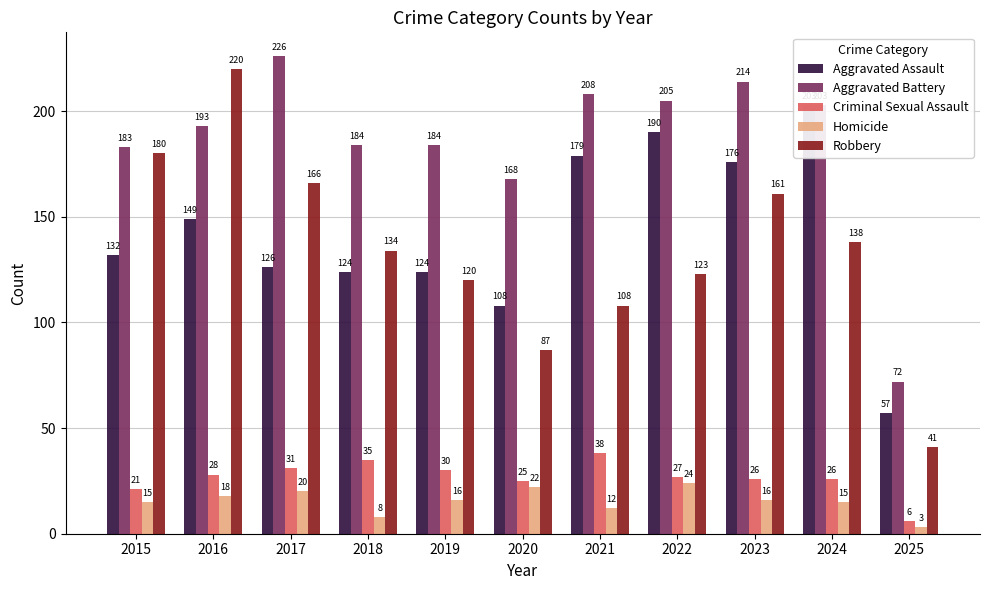

What is the sum of the Robbery values at 2019 and 2023?

281